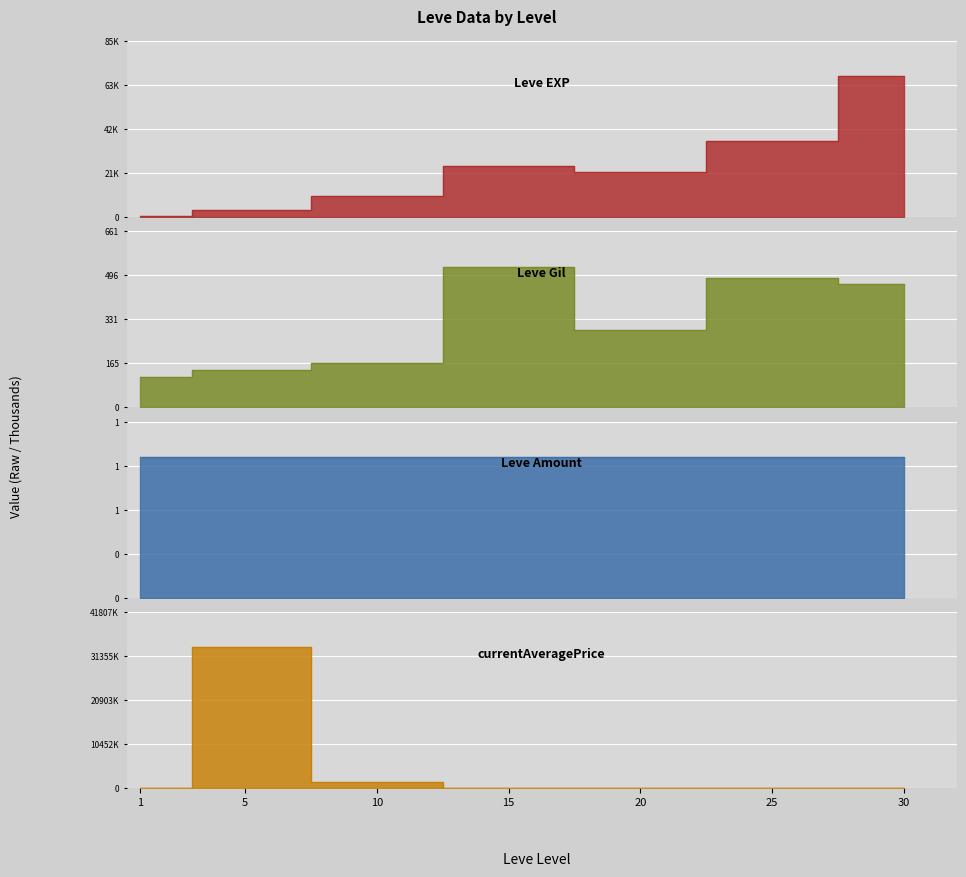

The value of Leve Gil at 15 is 815.5. True or false?

False